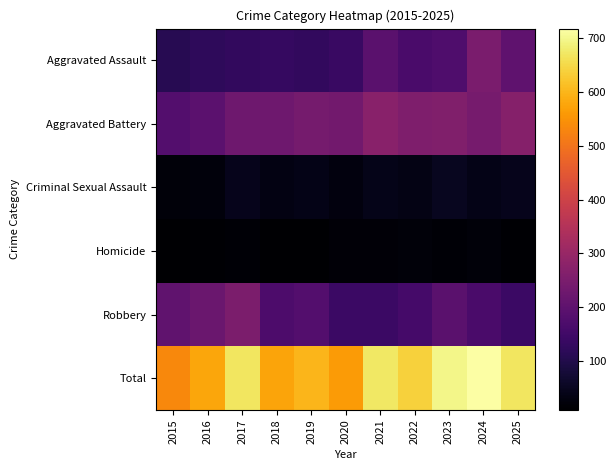

Between 2019 and 2022, which is larger?

2022